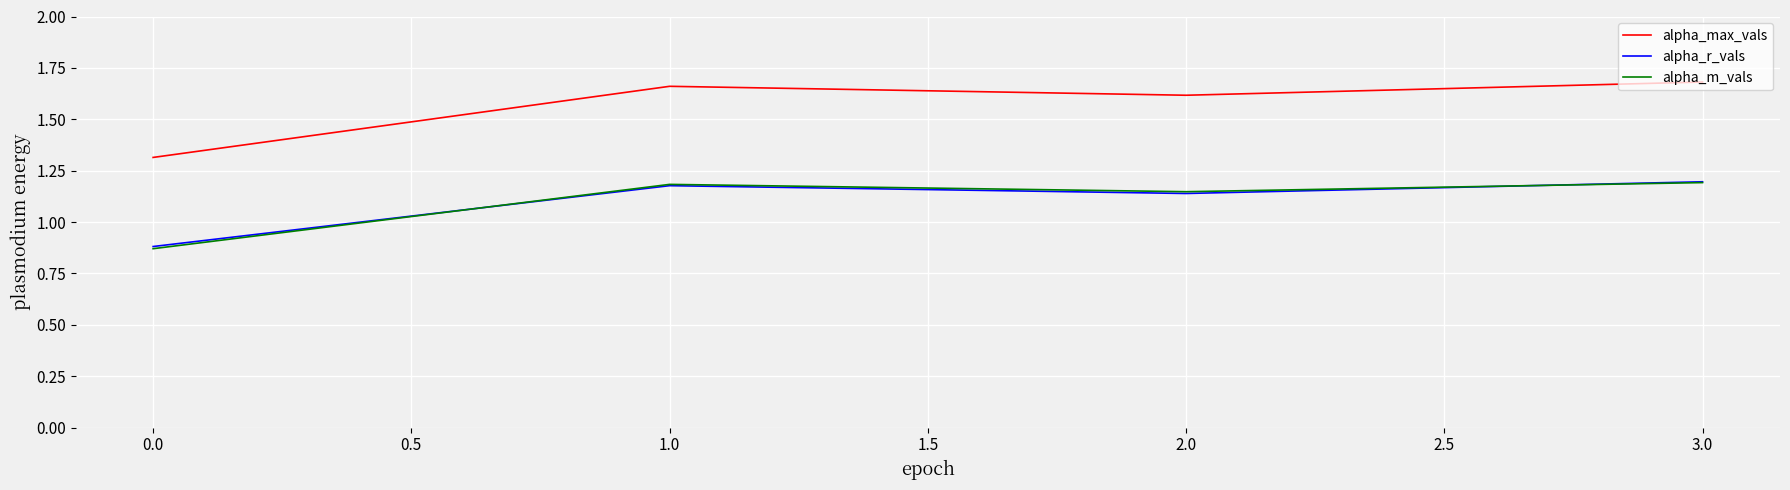

How many interior local peaks does the alpha_r_vals series have?

1